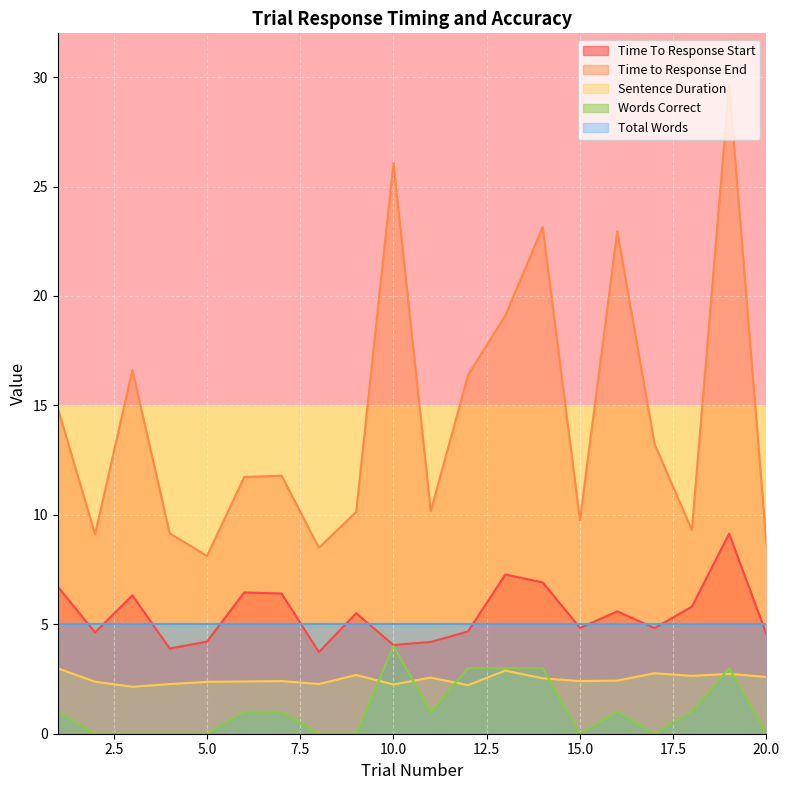

In Words Correct, how many points are higher than both neighbors (excluding endpoints)?

3